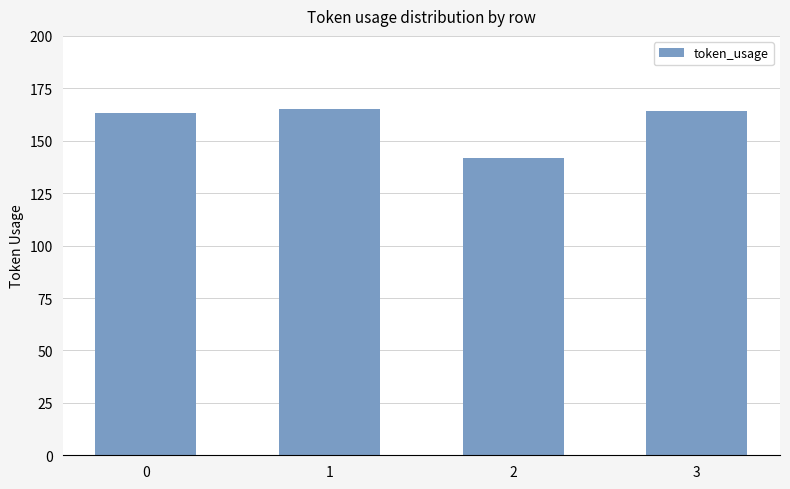

Approximately how many times larger is the value at 1 compared to 0?

1.0